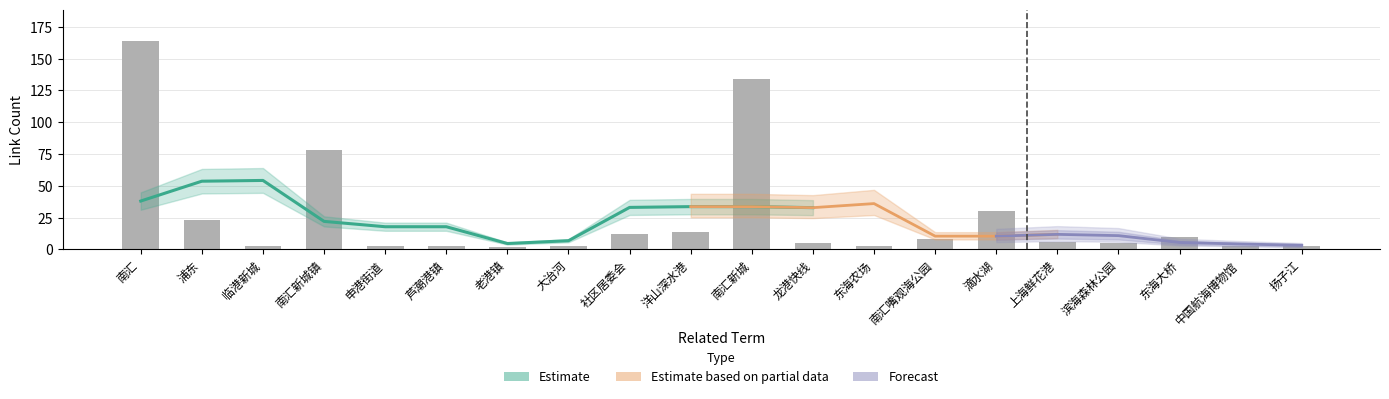

Where does the data first go above 6?

南汇